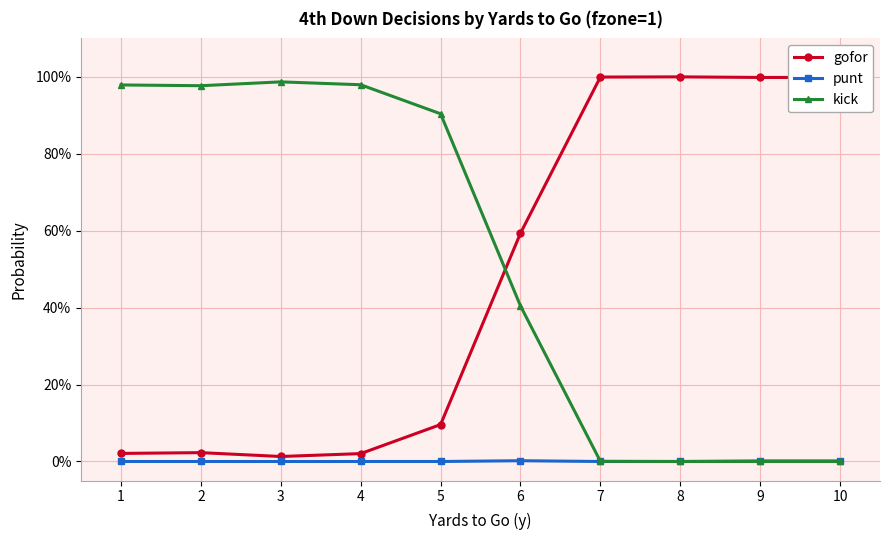

What are all the series names shown in the legend?

gofor, punt, kick